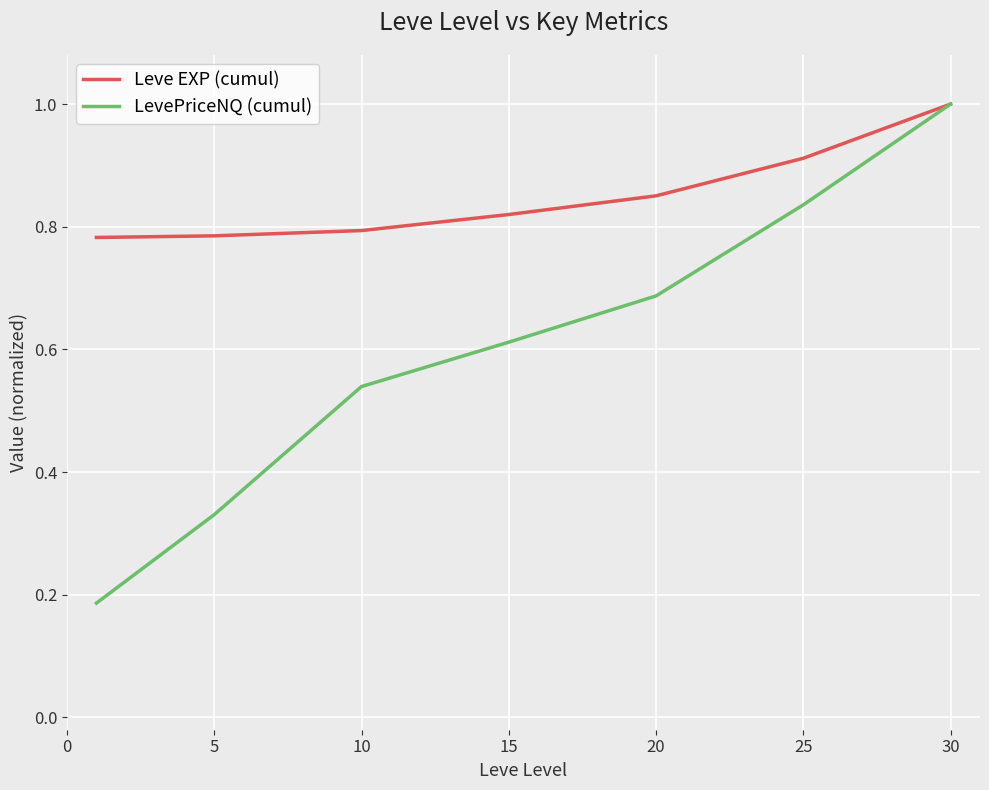

What is the maximum value shown in the chart?

1.0